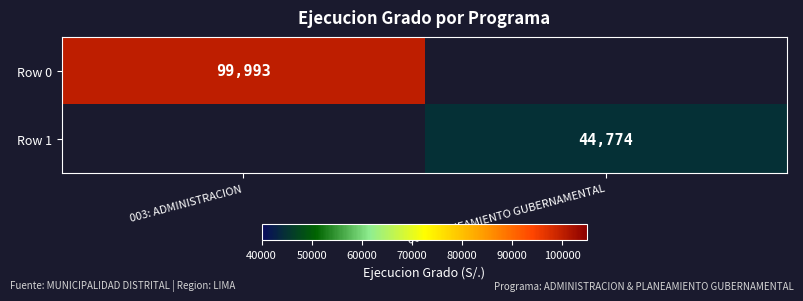

How many data points does each series have?

2